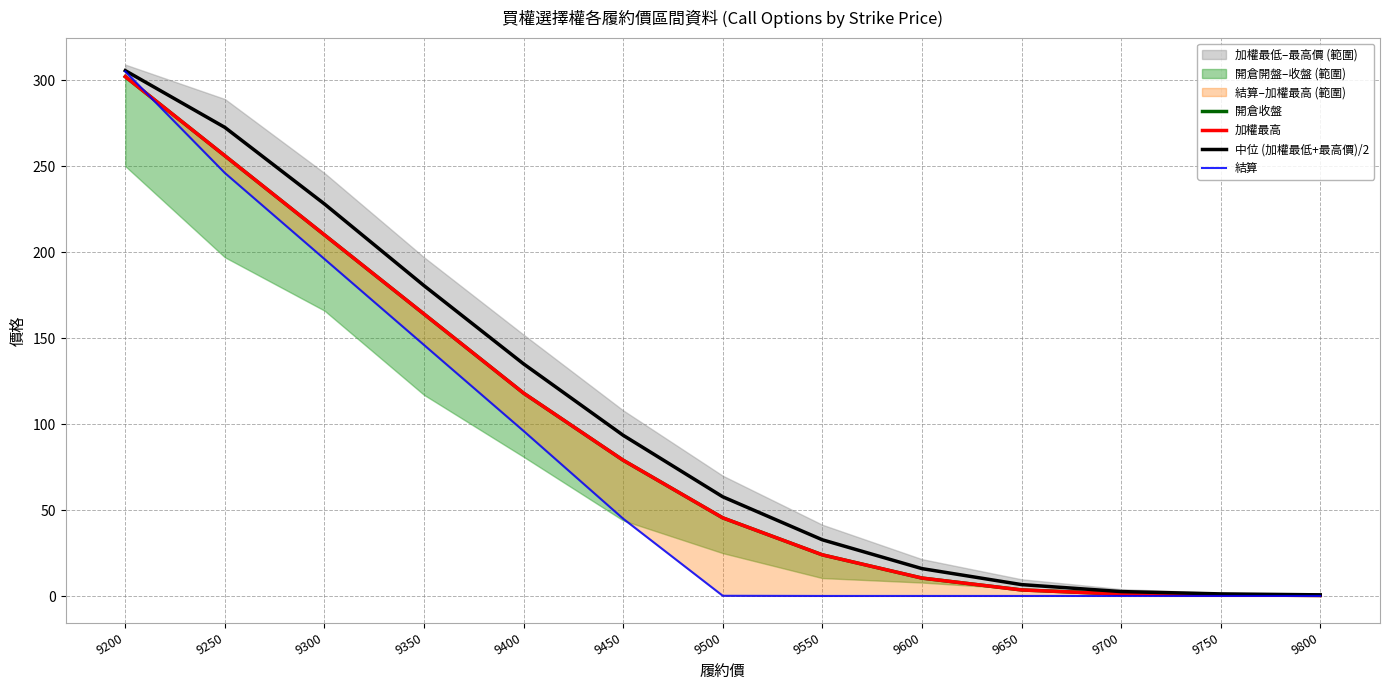

What is the difference between the second highest and second lowest values in the 中位 (加權最低+最高價)/2 series?

271.2